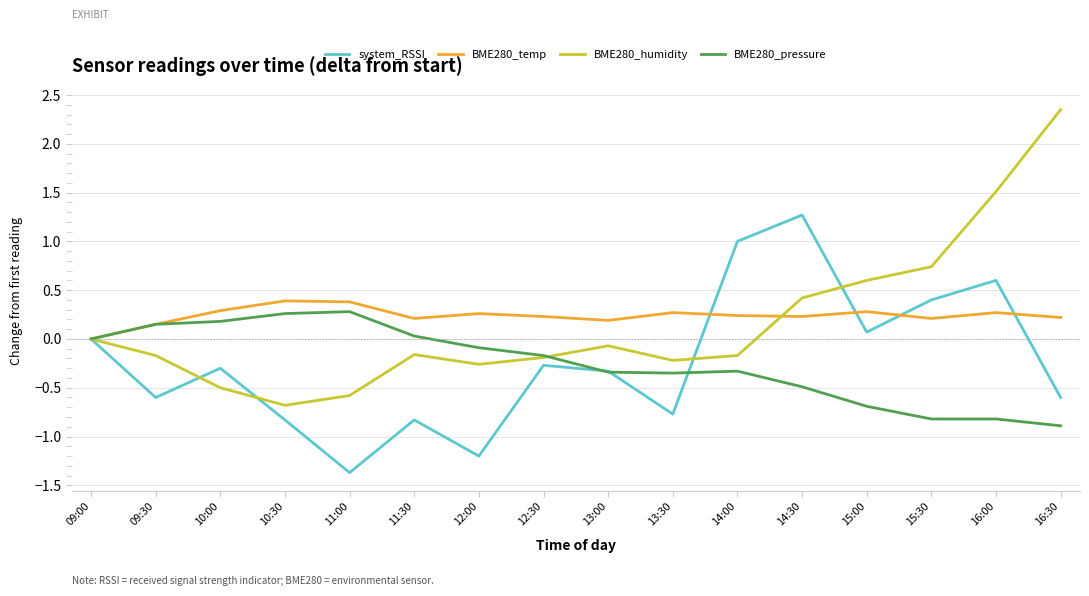

What is the total value across all series at 10:00?

-0.3